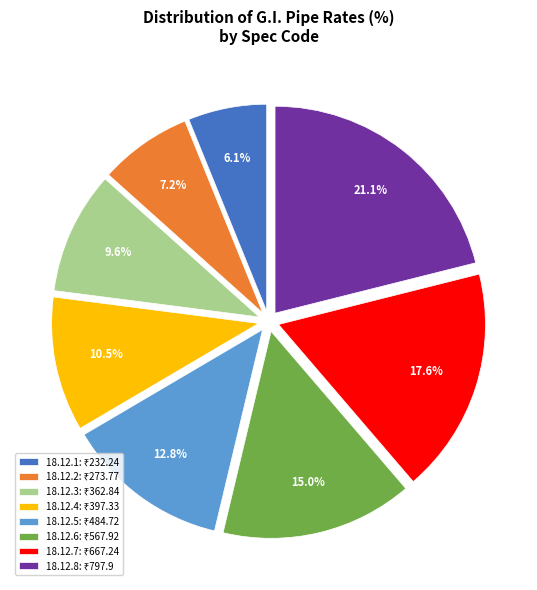

What percentage is the 18.12.5 slice, to the nearest percent?

13%